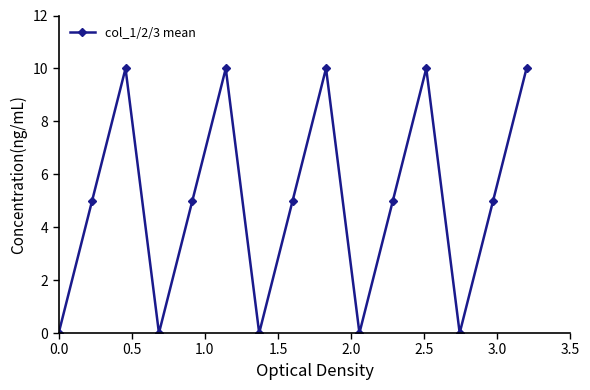

What is the value of the 6th point from the left?

10.0